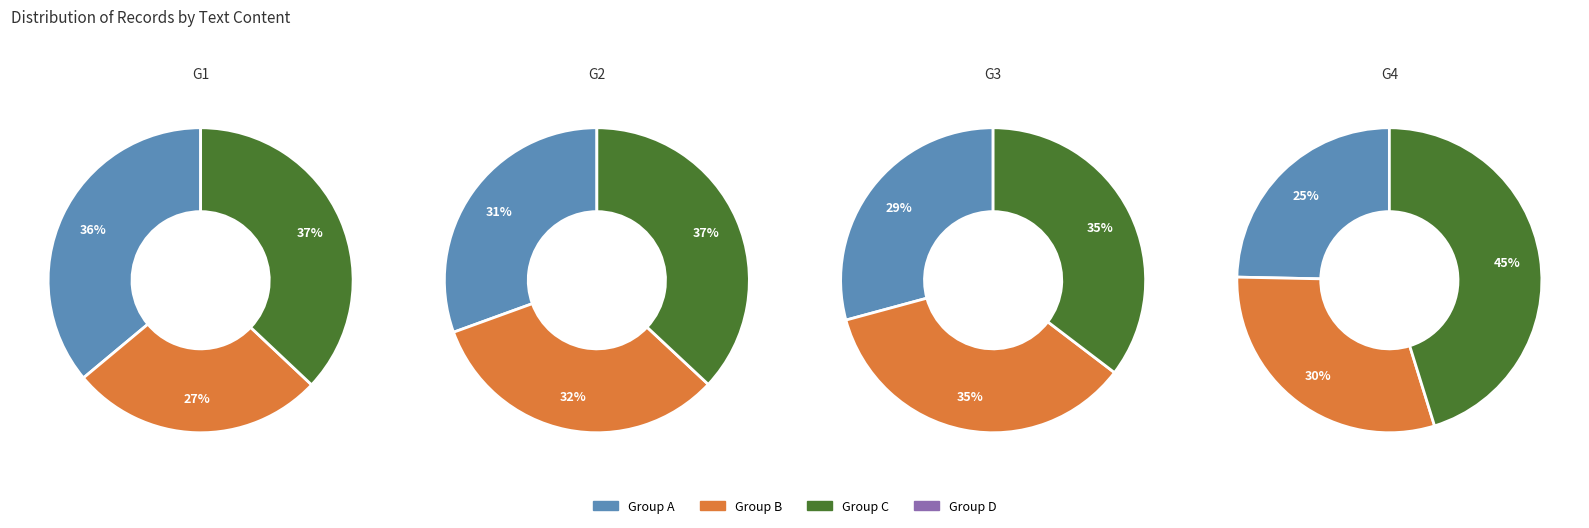

Does 1110830 account for over 50% of the chart?

No